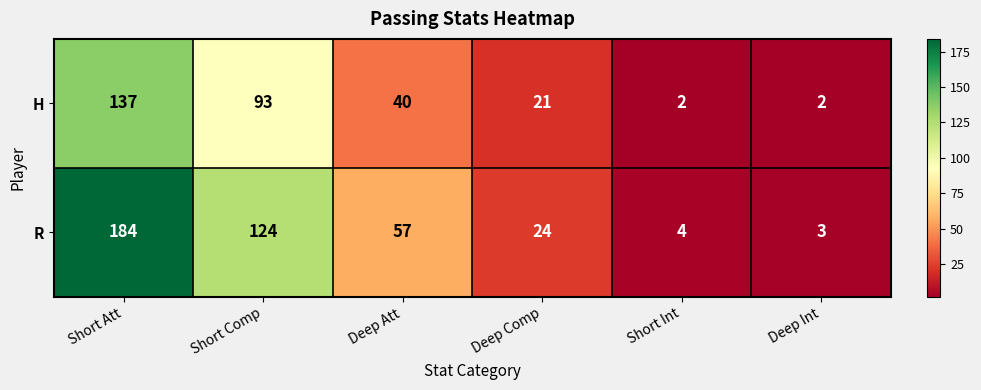

What is the maximum value shown in the chart?

184